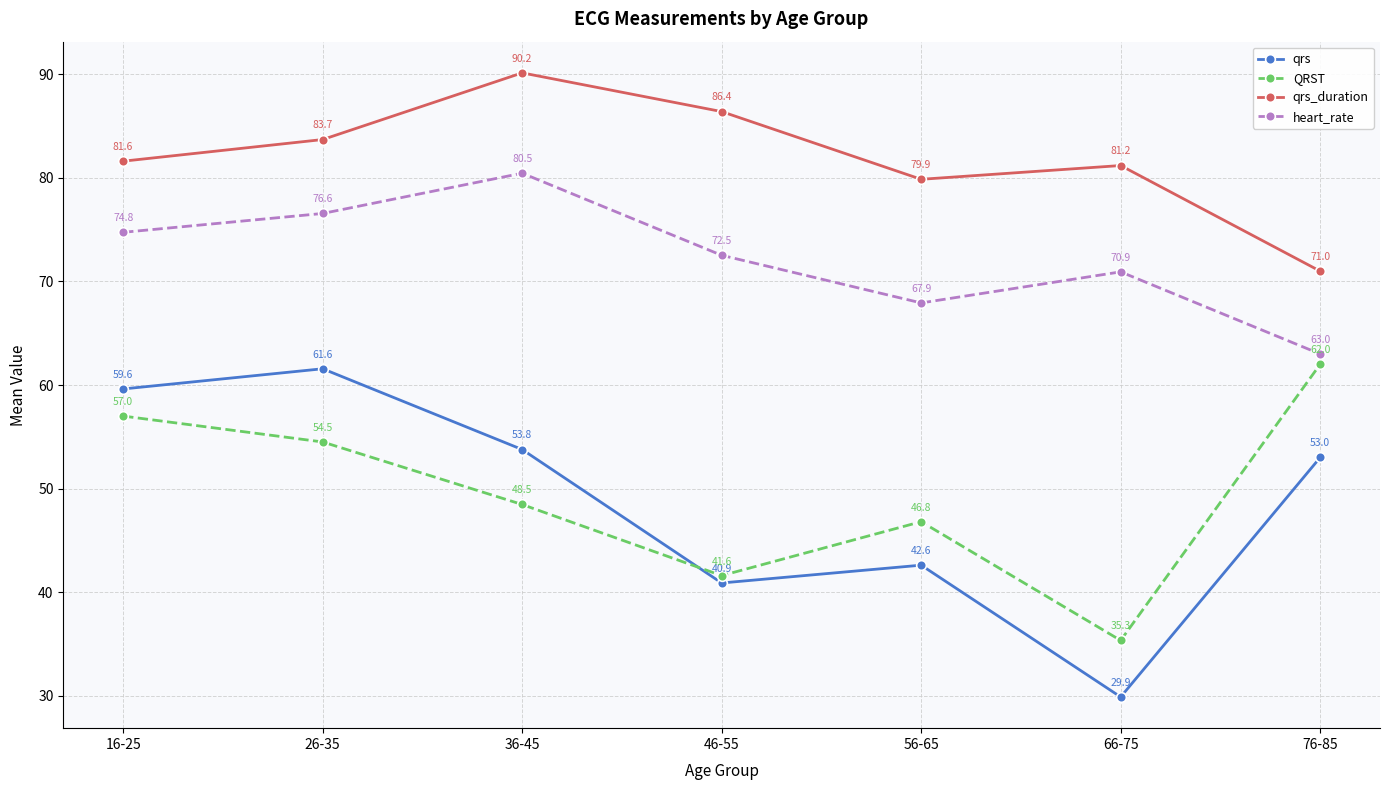

Where is qrs nearest to the value 45?

56-65